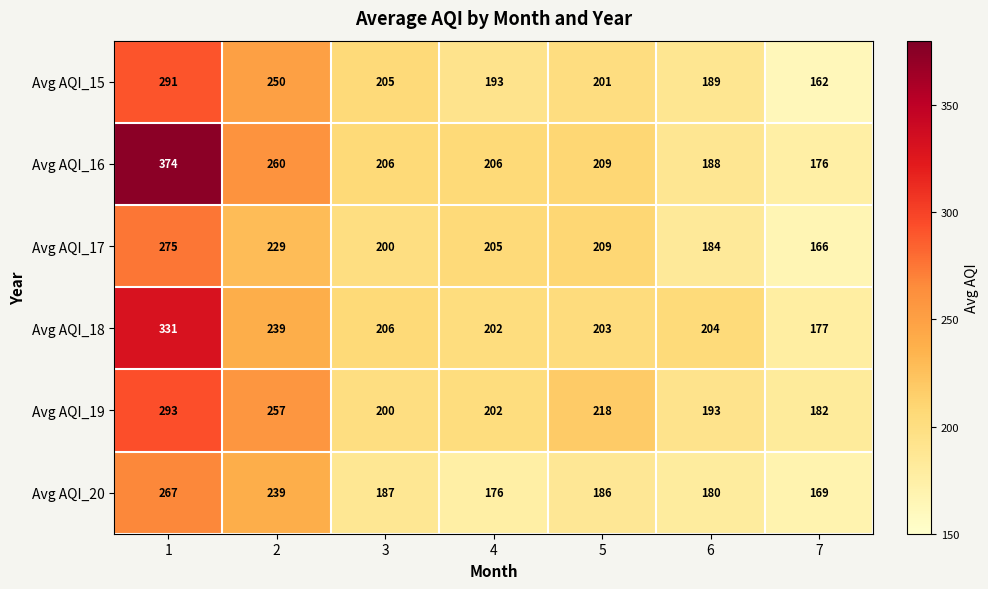

What is the total value across all series at 7?

1032